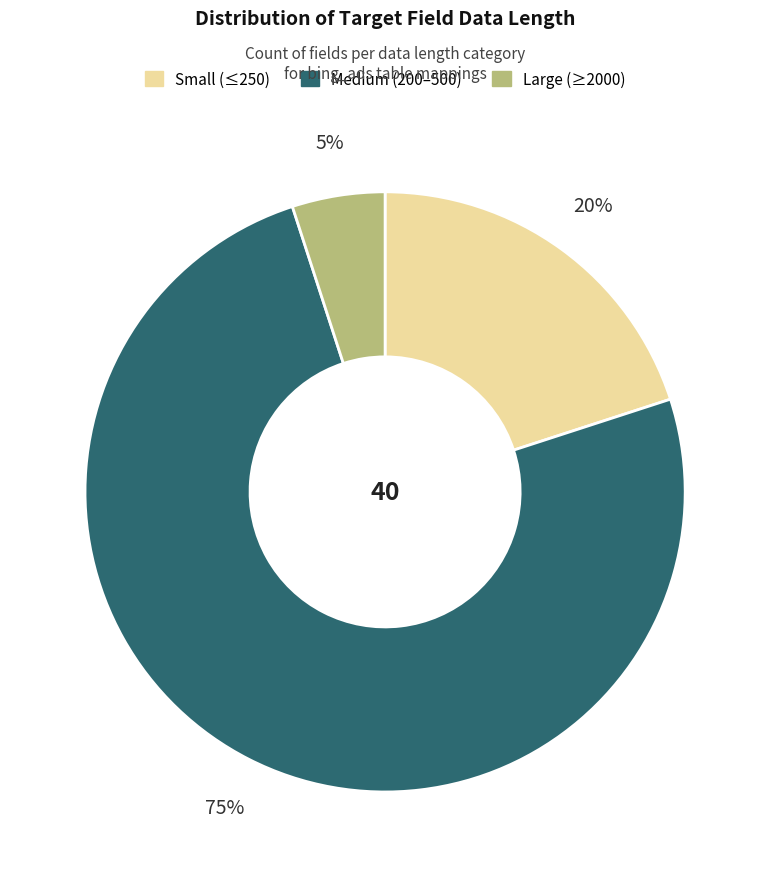

Count the number of slices in the pie.

3